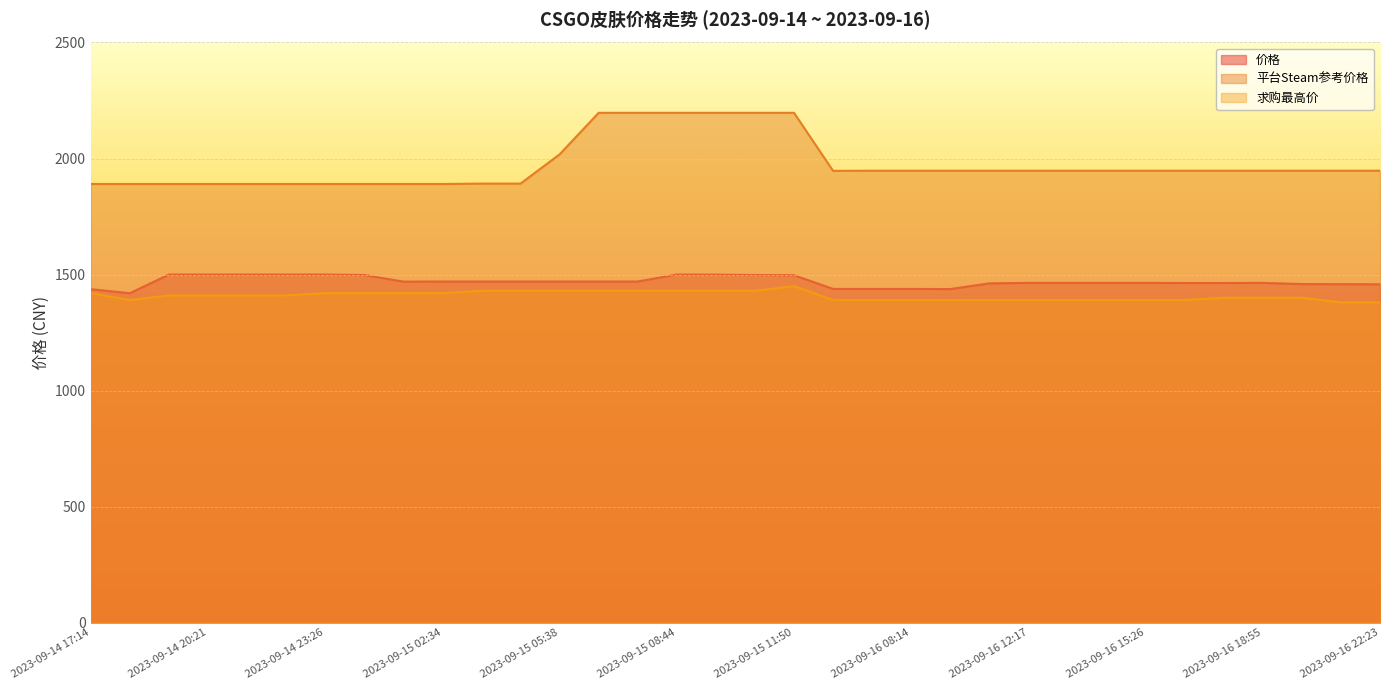

Reading left to right, list all the values displayed in this chart.

价格: 2023-09-14 17:14=1437.0	2023-09-14 18:15=1419.5	2023-09-14 19:18=1500.0	2023-09-14 20:21=1500.0	2023-09-14 21:22=1500.0	2023-09-14 22:24=1500.0	2023-09-14 23:26=1500.0	2023-09-15 00:29=1498.0	2023-09-15 01:33=1469.5	2023-09-15 02:34=1470.0	2023-09-15 03:34=1470.0	2023-09-15 04:35=1470.0	2023-09-15 05:38=1470.0	2023-09-15 06:41=1470.0	2023-09-15 07:42=1470.0	2023-09-15 08:44=1500.0	2023-09-15 09:46=1499.5	2023-09-15 10:48=1498.0	2023-09-15 11:50=1497.0	2023-09-16 05:01=1438.0	2023-09-16 07:14=1438.0	2023-09-16 08:14=1438.0	2023-09-16 09:27=1437.5	2023-09-16 10:57=1462.0	2023-09-16 12:17=1464.0	2023-09-16 13:15=1464.0	2023-09-16 14:15=1464.0	2023-09-16 15:26=1464.0	2023-09-16 16:35=1463.5	2023-09-16 17:54=1463.5	2023-09-16 18:55=1464.0	2023-09-16 20:03=1459.0	2023-09-16 21:06=1458.5	2023-09-16 22:23=1458.0
平台Steam参考价格: 2023-09-14 17:14=1890.3	2023-09-14 18:15=1890.3	2023-09-14 19:18=1890.3	2023-09-14 20:21=1890.3	2023-09-14 21:22=1890.3	2023-09-14 22:24=1890.3	2023-09-14 23:26=1890.3	2023-09-15 00:29=1890.3	2023-09-15 01:33=1890.3	2023-09-15 02:34=1890.3	2023-09-15 03:34=1891.9	2023-09-15 04:35=1891.9	2023-09-15 05:38=2017.8	2023-09-15 06:41=2196.9	2023-09-15 07:42=2196.9	2023-09-15 08:44=2196.9	2023-09-15 09:46=2196.9	2023-09-15 10:48=2196.9	2023-09-15 11:50=2196.9	2023-09-16 05:01=1946.9	2023-09-16 07:14=1947.4	2023-09-16 08:14=1947.4	2023-09-16 09:27=1947.4	2023-09-16 10:57=1947.4	2023-09-16 12:17=1947.4	2023-09-16 13:15=1947.4	2023-09-16 14:15=1947.4	2023-09-16 15:26=1947.4	2023-09-16 16:35=1947.4	2023-09-16 17:54=1947.4	2023-09-16 18:55=1947.4	2023-09-16 20:03=1947.4	2023-09-16 21:06=1947.4	2023-09-16 22:23=1947.4
求购最高价: 2023-09-14 17:14=1420.0	2023-09-14 18:15=1390.0	2023-09-14 19:18=1410.0	2023-09-14 20:21=1410.0	2023-09-14 21:22=1410.0	2023-09-14 22:24=1410.0	2023-09-14 23:26=1420.0	2023-09-15 00:29=1420.0	2023-09-15 01:33=1420.0	2023-09-15 02:34=1420.0	2023-09-15 03:34=1430.0	2023-09-15 04:35=1430.0	2023-09-15 05:38=1430.0	2023-09-15 06:41=1430.0	2023-09-15 07:42=1430.0	2023-09-15 08:44=1430.0	2023-09-15 09:46=1430.0	2023-09-15 10:48=1430.0	2023-09-15 11:50=1450.0	2023-09-16 05:01=1390.0	2023-09-16 07:14=1390.0	2023-09-16 08:14=1390.0	2023-09-16 09:27=1390.0	2023-09-16 10:57=1390.0	2023-09-16 12:17=1390.0	2023-09-16 13:15=1390.0	2023-09-16 14:15=1390.0	2023-09-16 15:26=1390.0	2023-09-16 16:35=1390.0	2023-09-16 17:54=1400.0	2023-09-16 18:55=1400.0	2023-09-16 20:03=1400.0	2023-09-16 21:06=1380.0	2023-09-16 22:23=1380.0